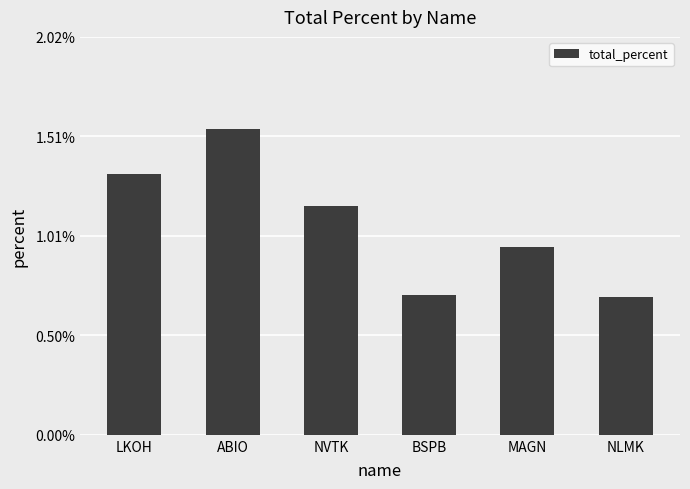

Where does the data first go above 1?

LKOH